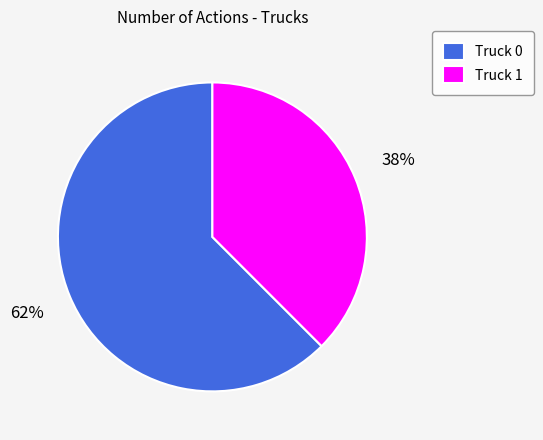

Is Truck 0 the majority of the pie?

Yes